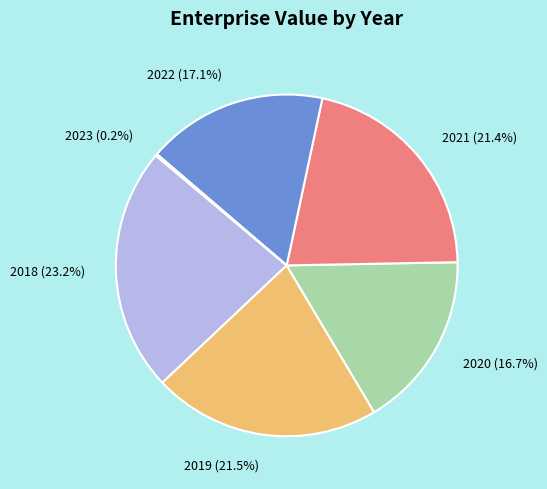

What is the largest slice in the pie chart?

2018